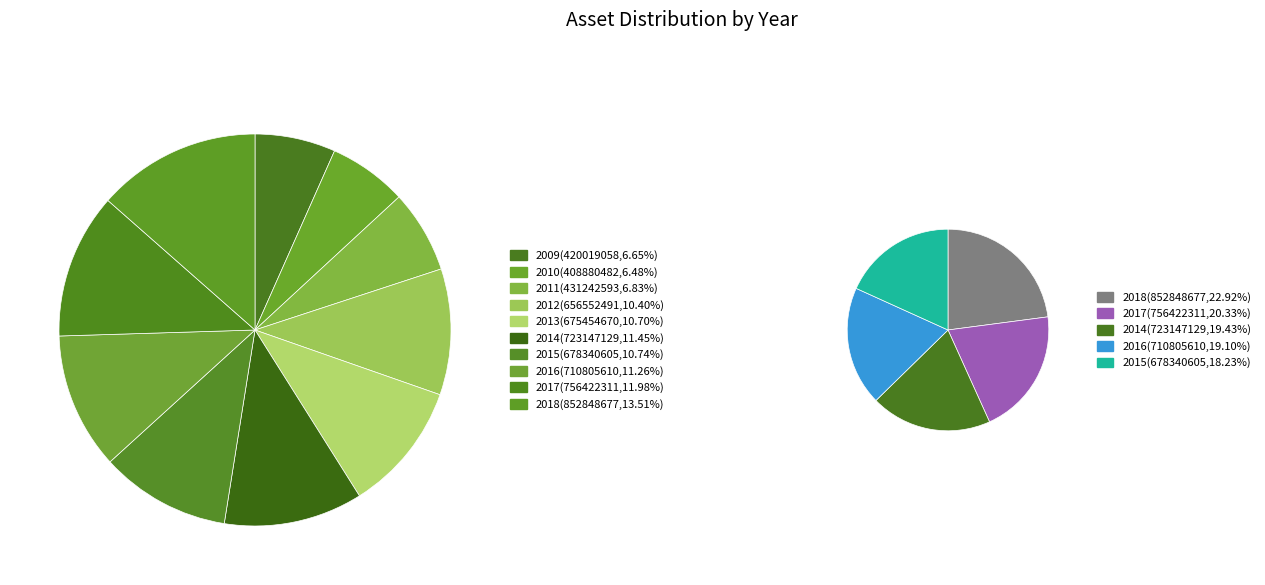

How many slices are in this pie chart?

10